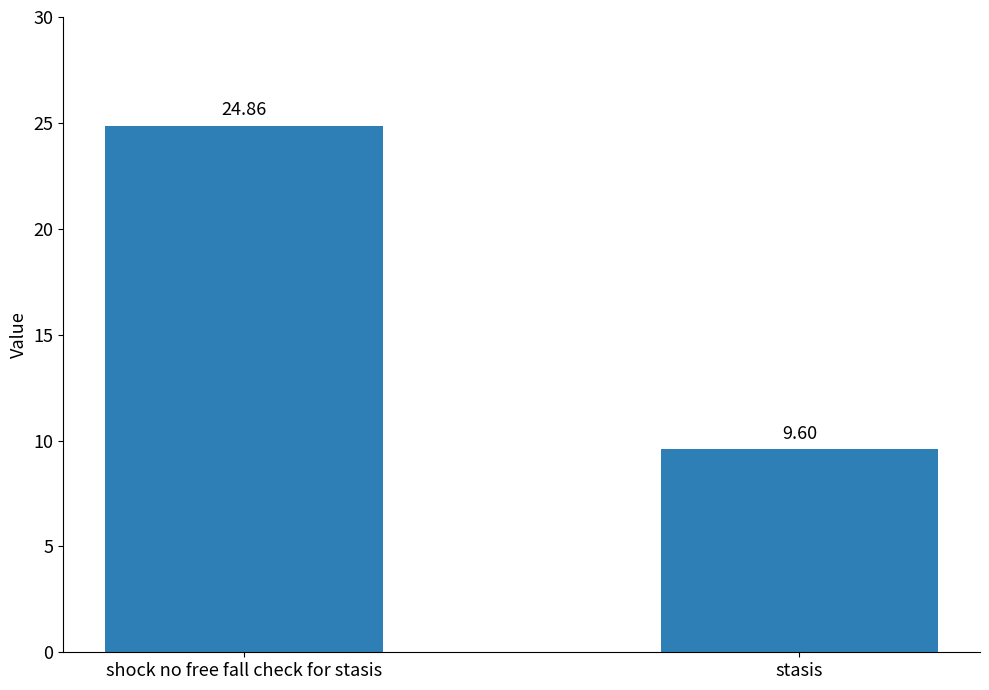

Which has a higher value, stasis or shock no free fall check for stasis?

shock no free fall check for stasis